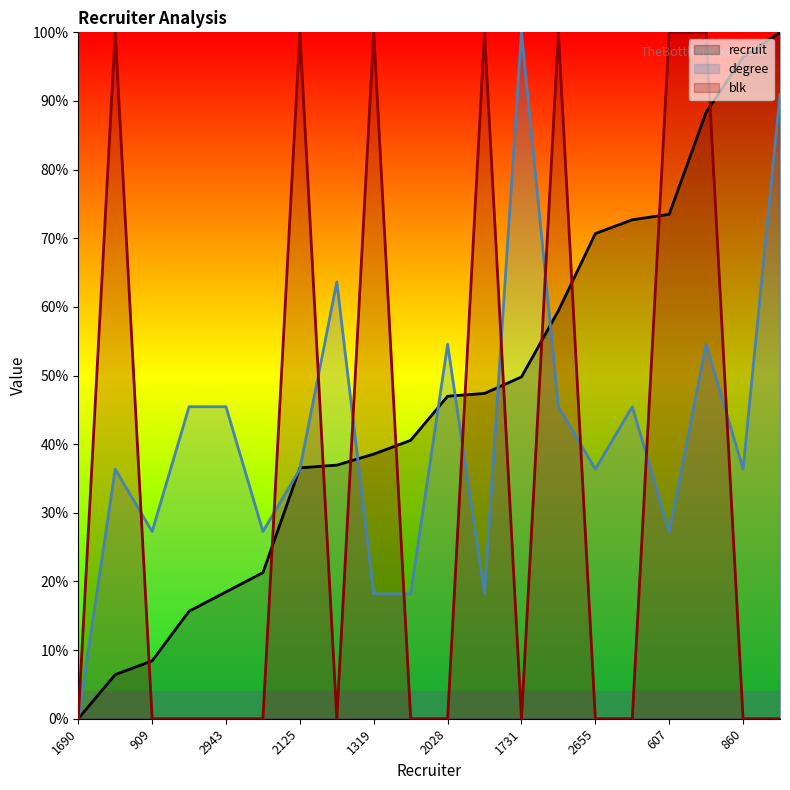

The degree series shows 7.7 at 1365. True or false?

False